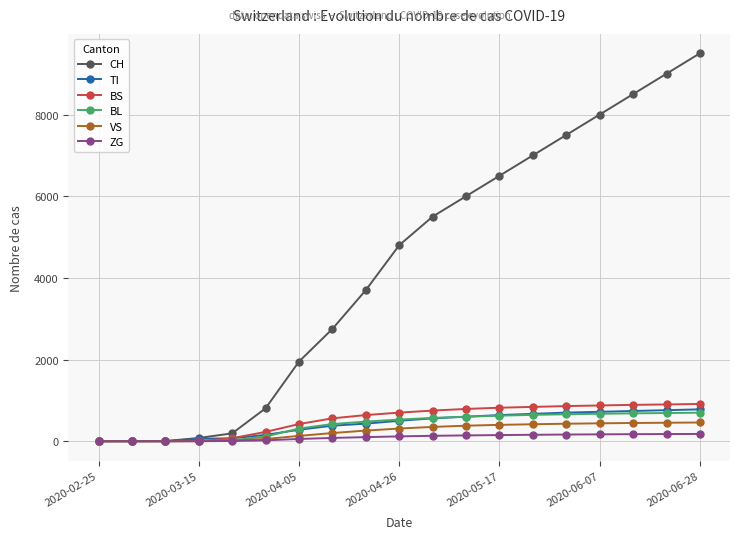

What is the maximum value for TI?

780